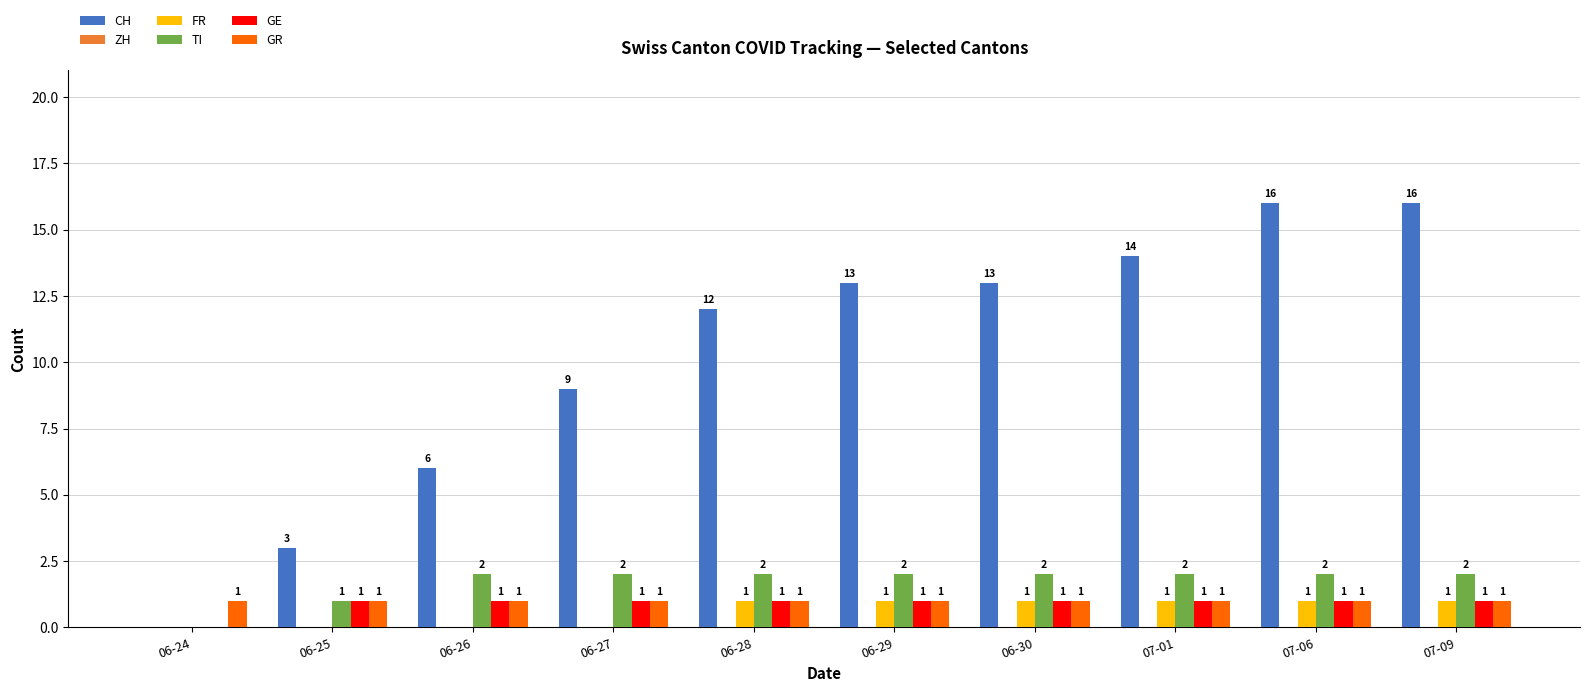

Count the number of data series in this chart.

5